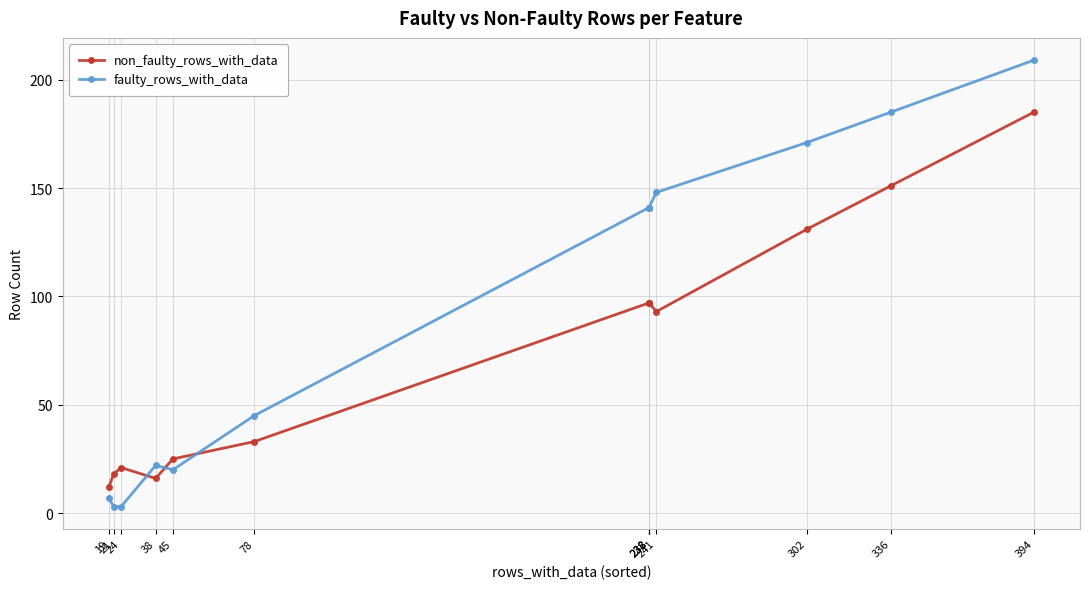

What is the sum of all faulty_rows_with_data values?

1236